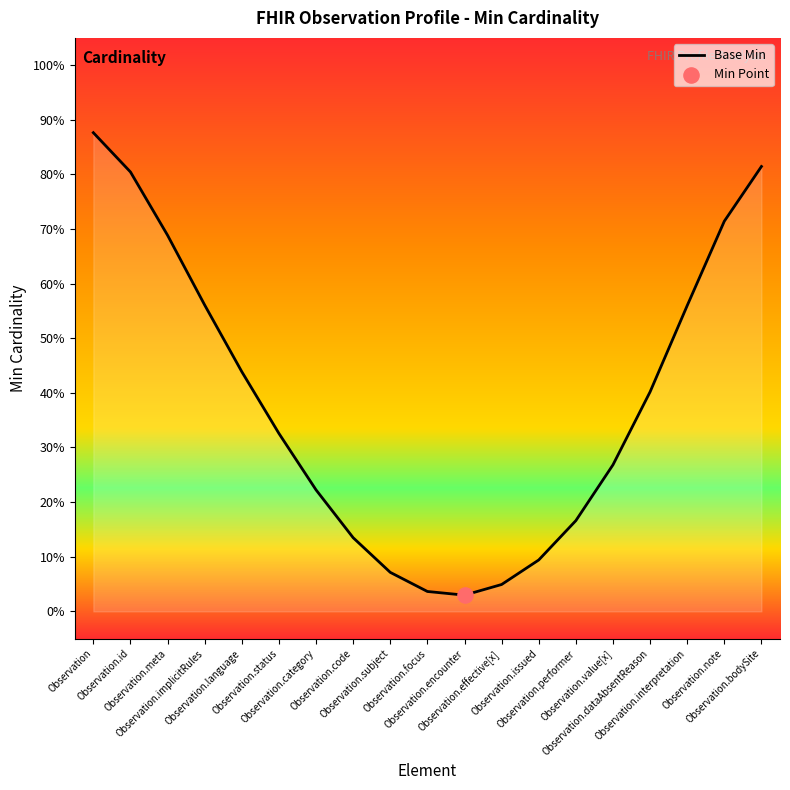

What is the change in value from Observation.implicitRules to Observation.language?

-12.2